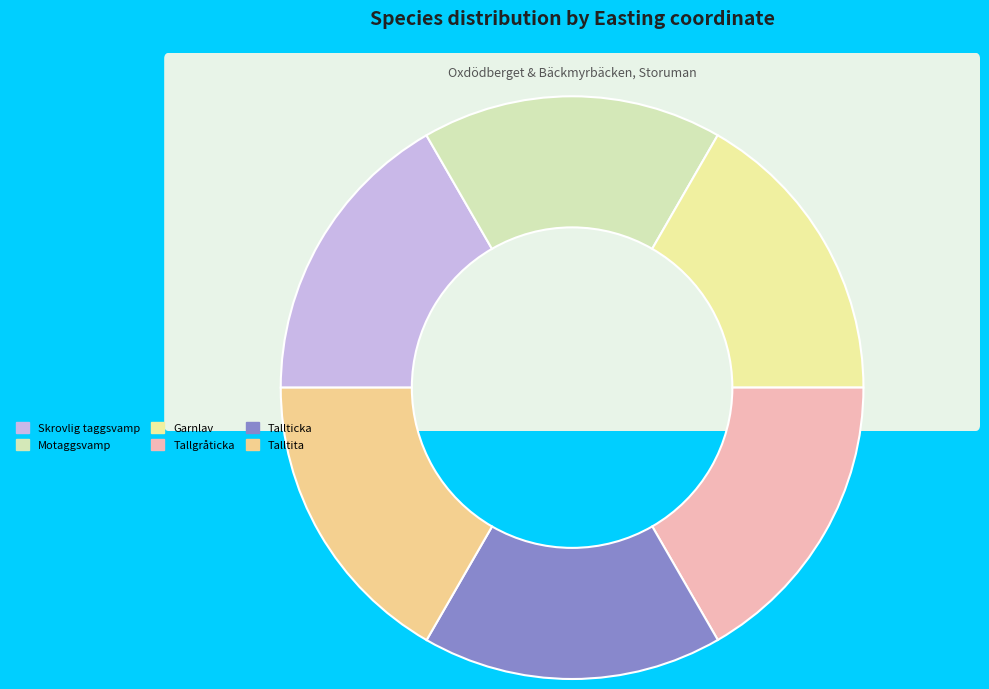

To the nearest percent, what percentage of the pie is Talltita?

17%